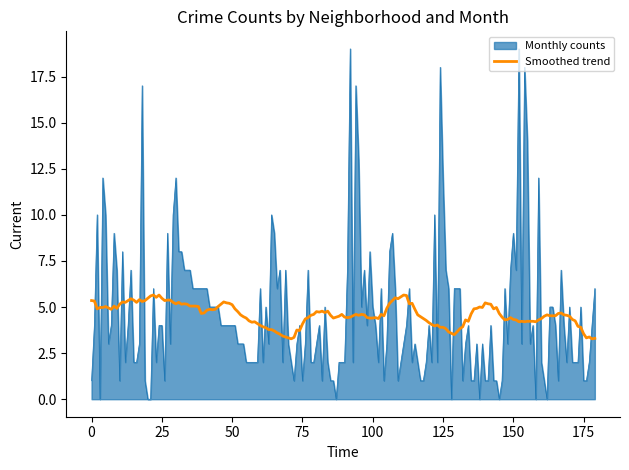

What is the maximum value for Monthly counts?

19.0